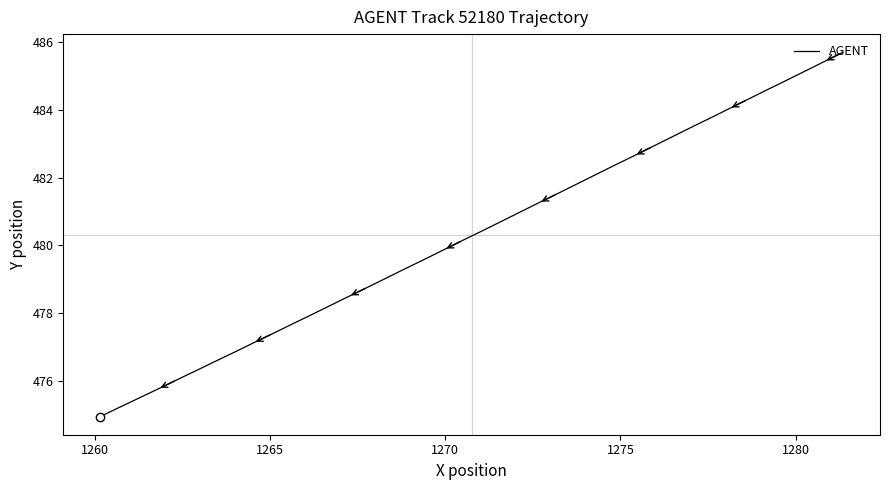

Does the chart display data point markers on the line(s)?

No